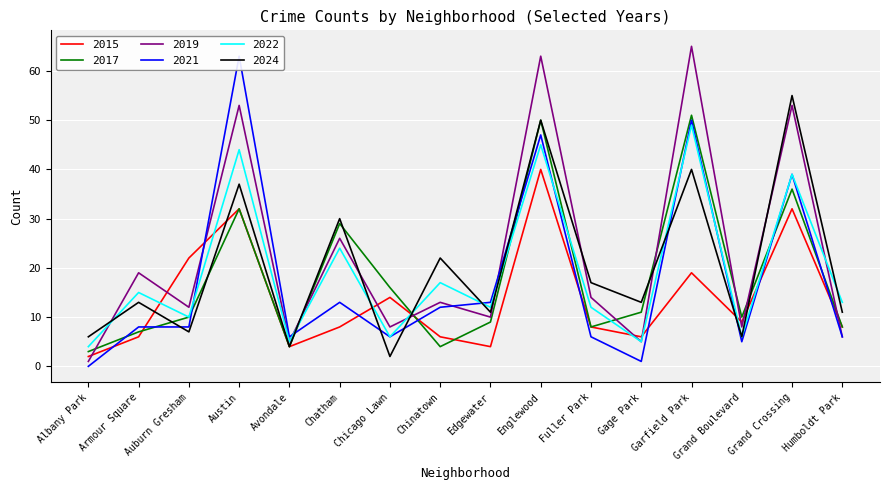

In 2017, how many points are higher than both neighbors (excluding endpoints)?

5